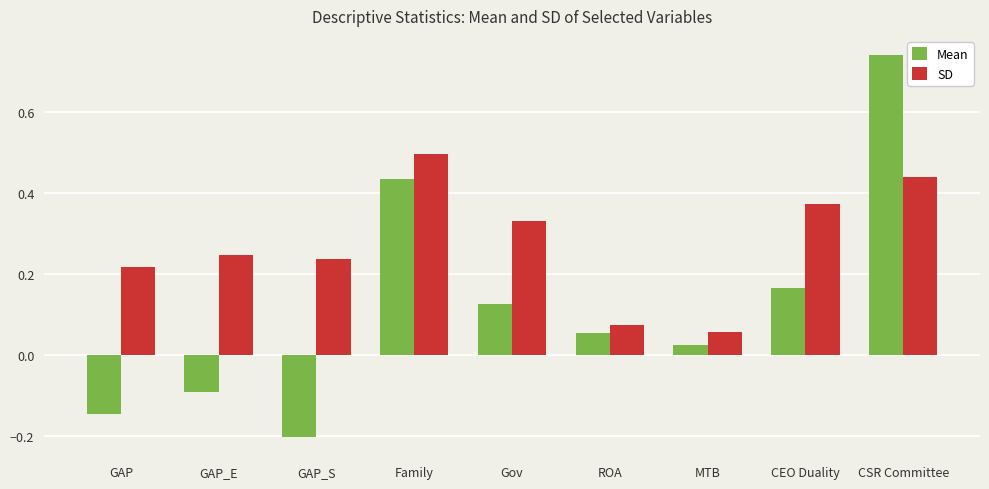

How many data points in Mean are above 0?

6